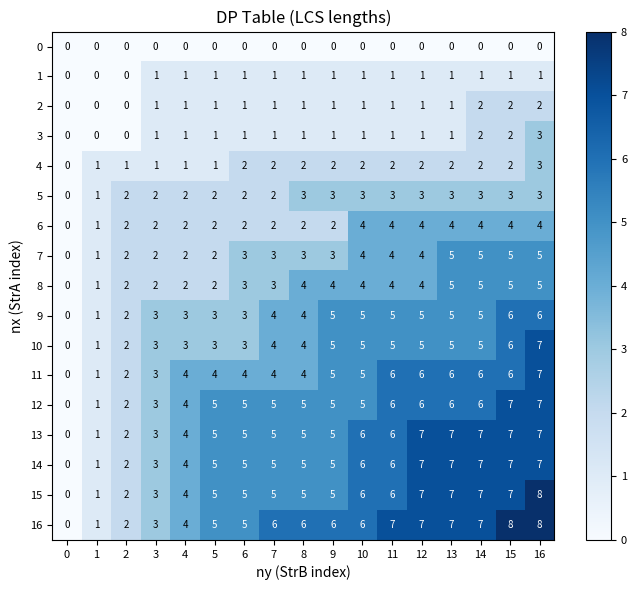

True or false: 13 has a value of 1 at 2.

False